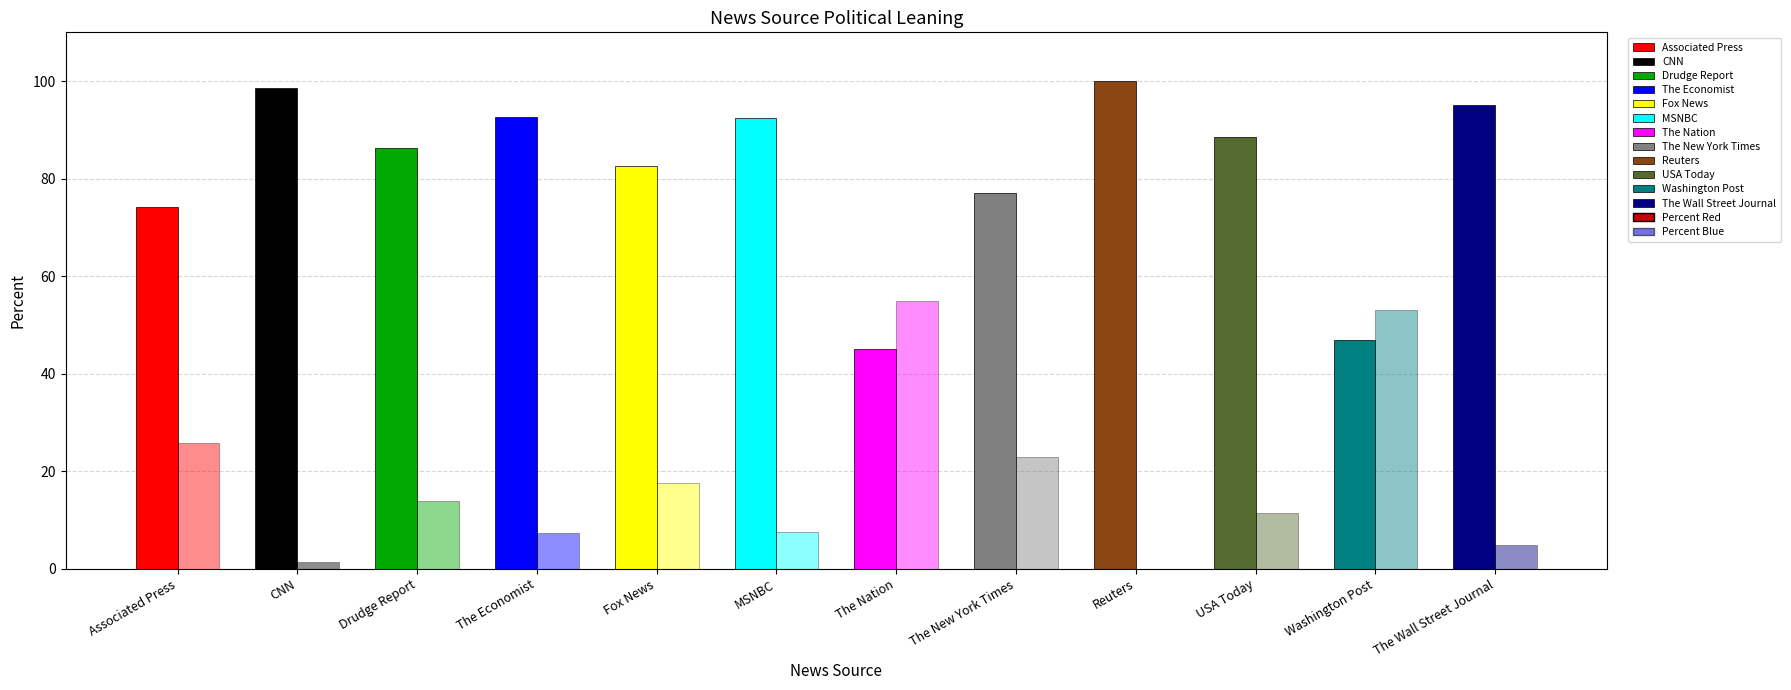

Which label corresponds to the largest value in the chart?

Reuters